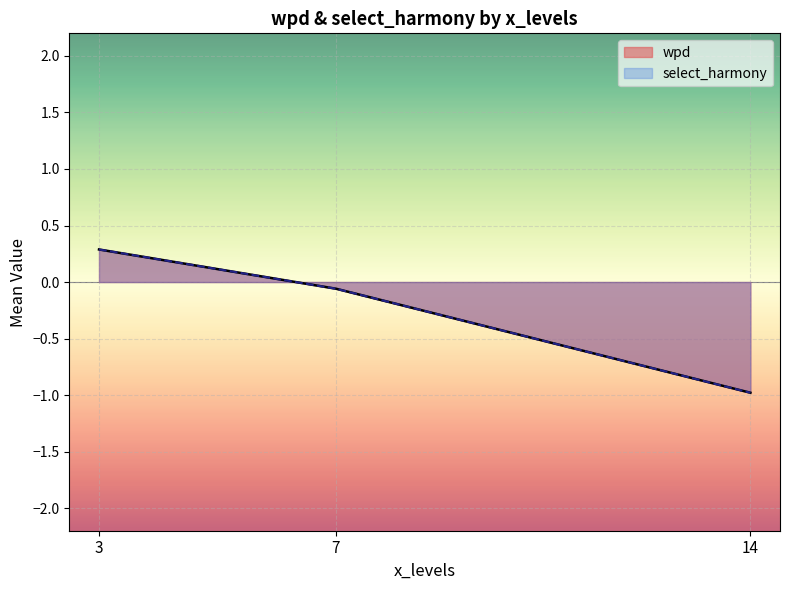

Which series has the largest total across all categories?

wpd